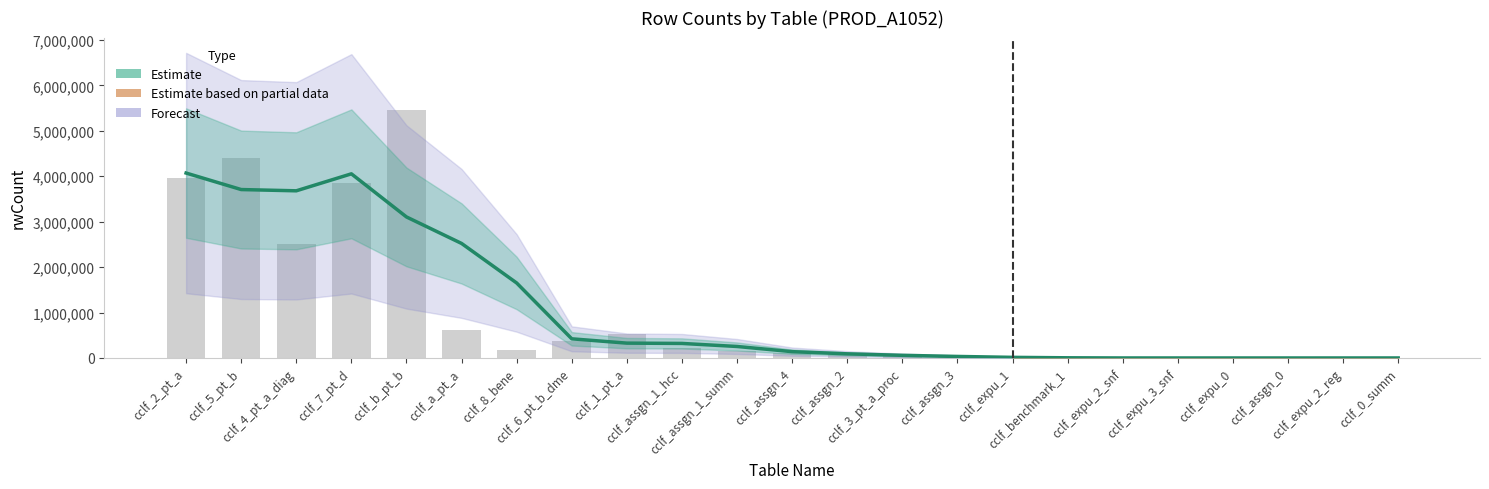

Reading left to right, transcribe all the data shown in this chart.

3959875	4406632	2506023	3849393	5454834	609812	172566	367945	536797	230545	145959	99503	81160	38545	14999	918	307	95	114	17	17	50	726